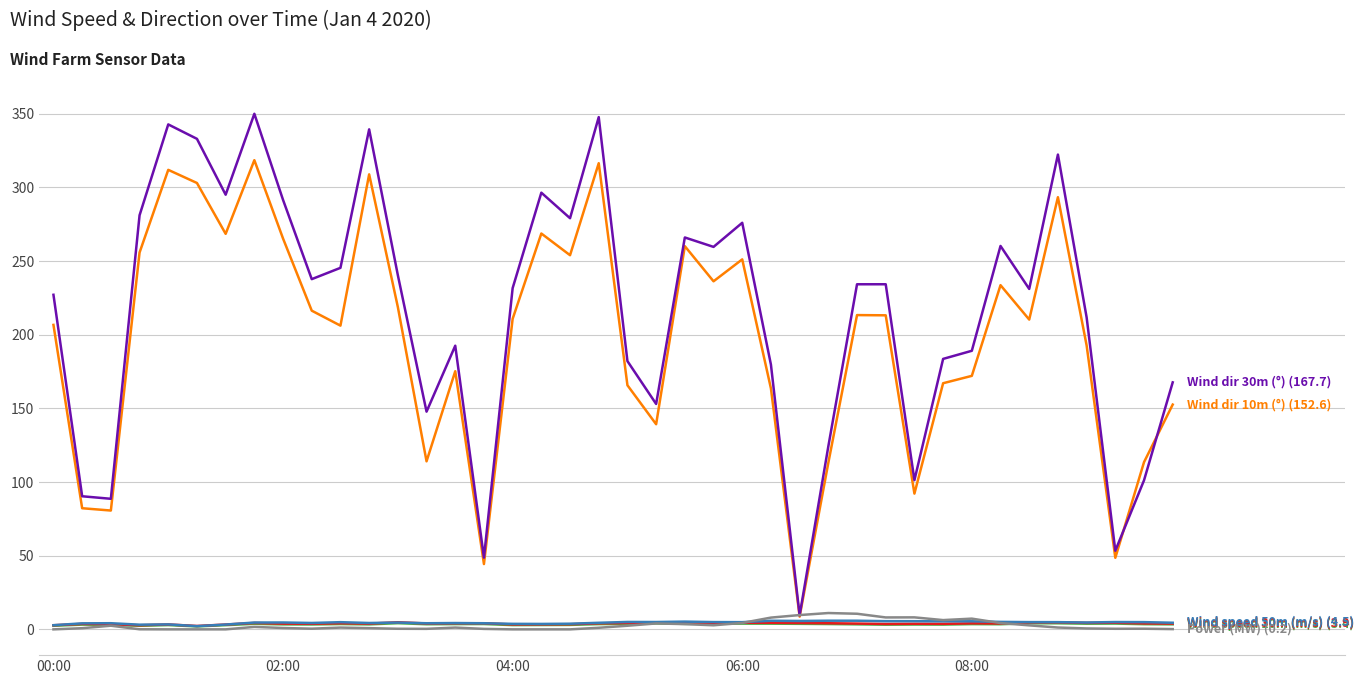

What is the maximum value shown in the chart?

350.0